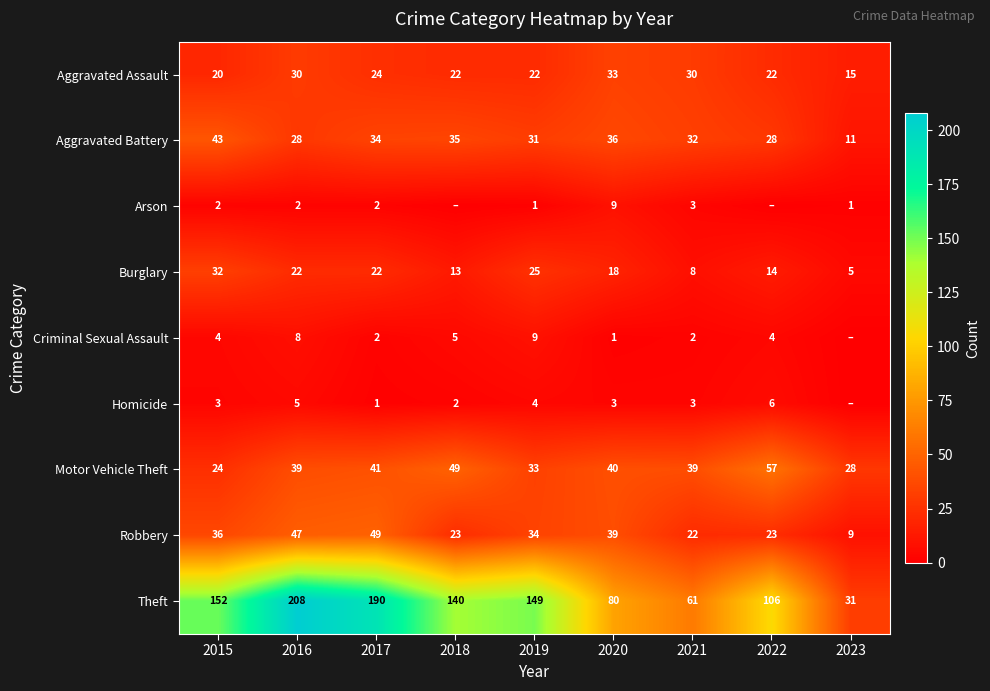

What is the average value of the Robbery series?

31